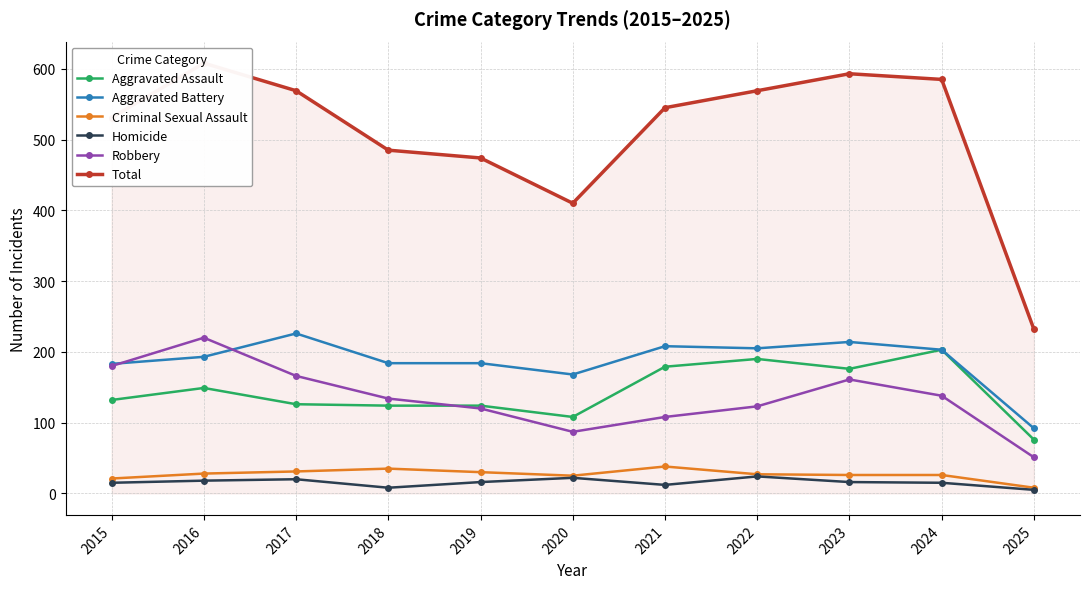

The Criminal Sexual Assault series shows 47 at 2019. True or false?

False